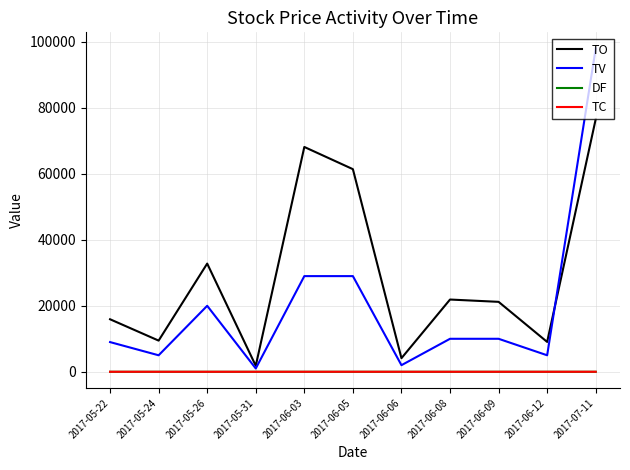

At which category is the sum across all series the highest?

2017-07-11